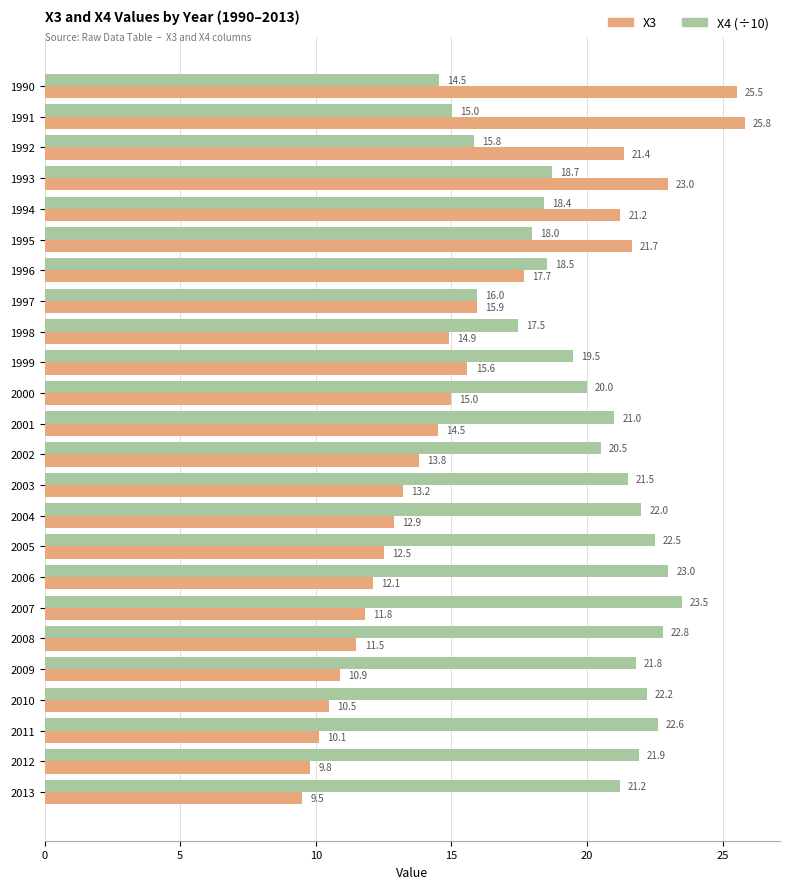

List the series in order of their peak value, highest first.

X3, X4 (÷10)